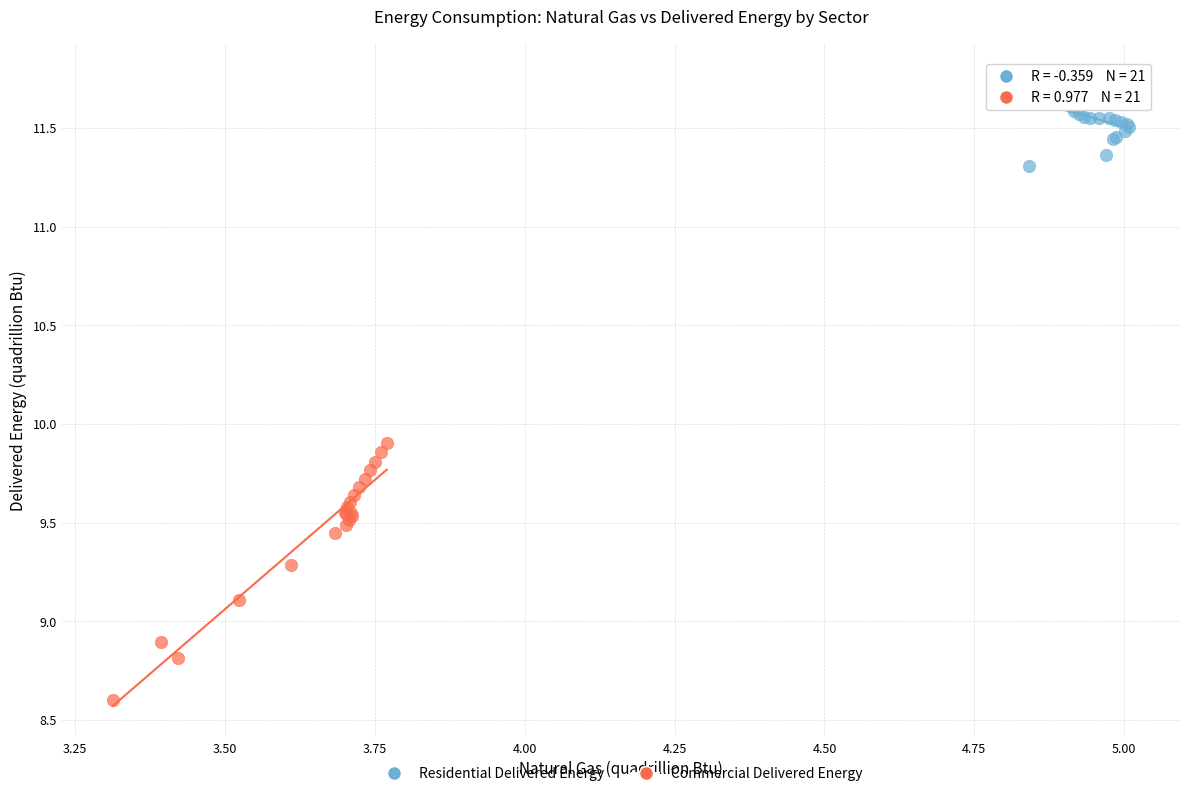

Which series reaches the minimum Y coordinate?

Commercial Delivered Energy